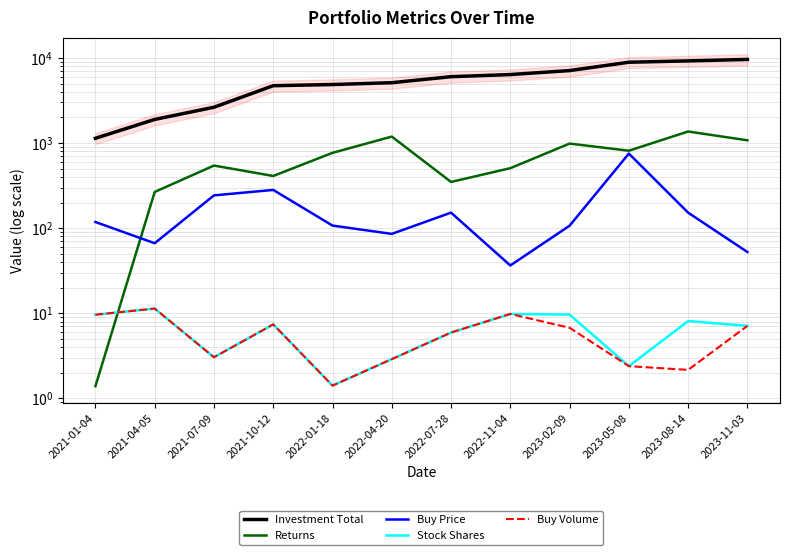

Is the value of Returns at 2023-02-09 greater than the value of Buy Price at 2023-02-09?

Yes